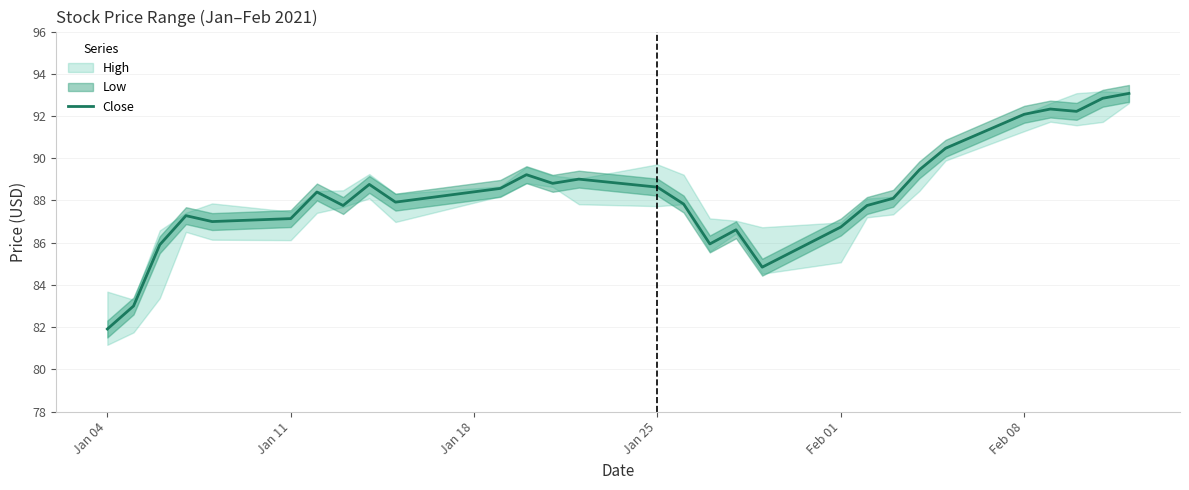

At which label does Close reach its minimum?

Jan 04